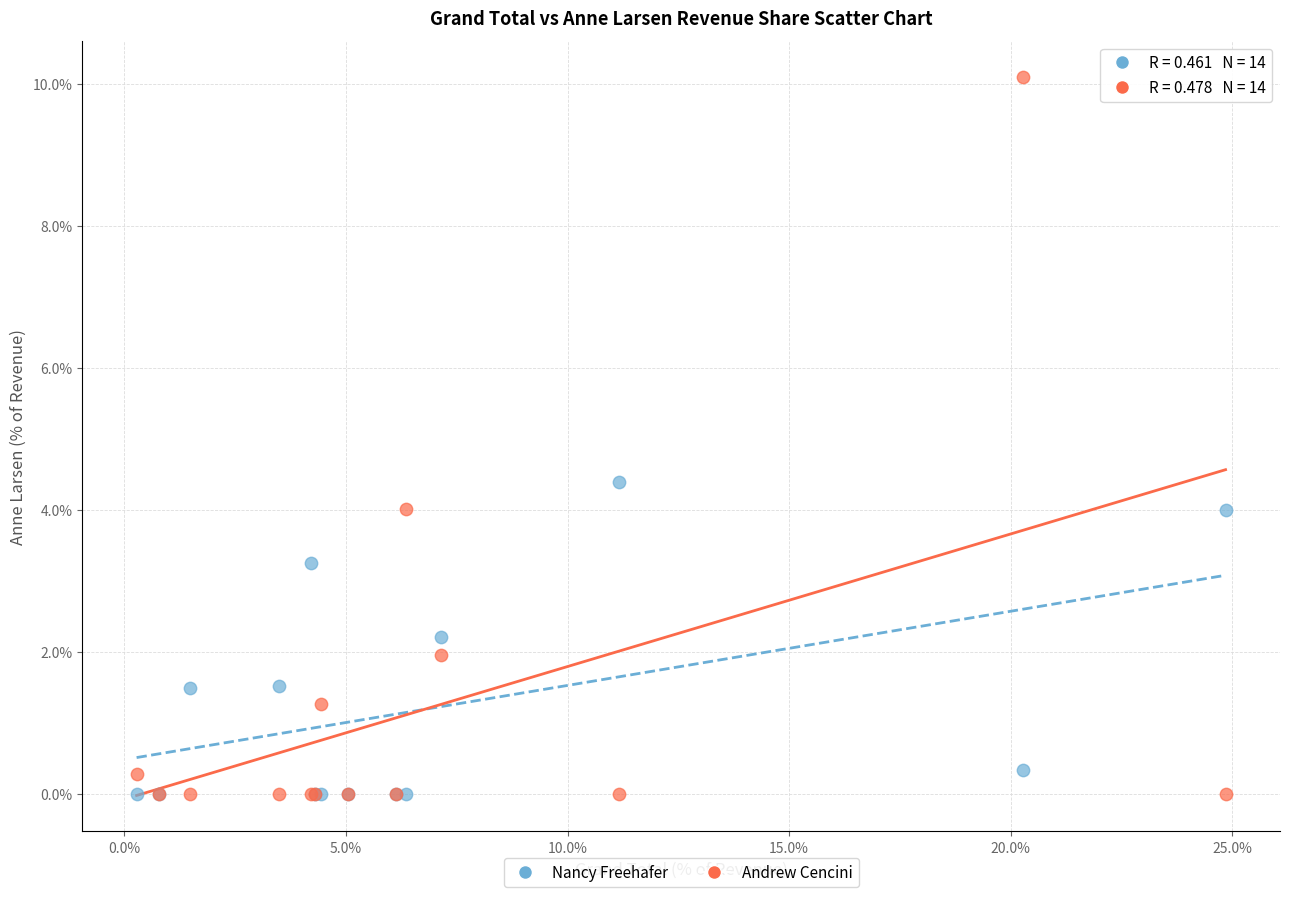

What are all the series names shown in the legend?

Nancy Freehafer, Andrew Cencini